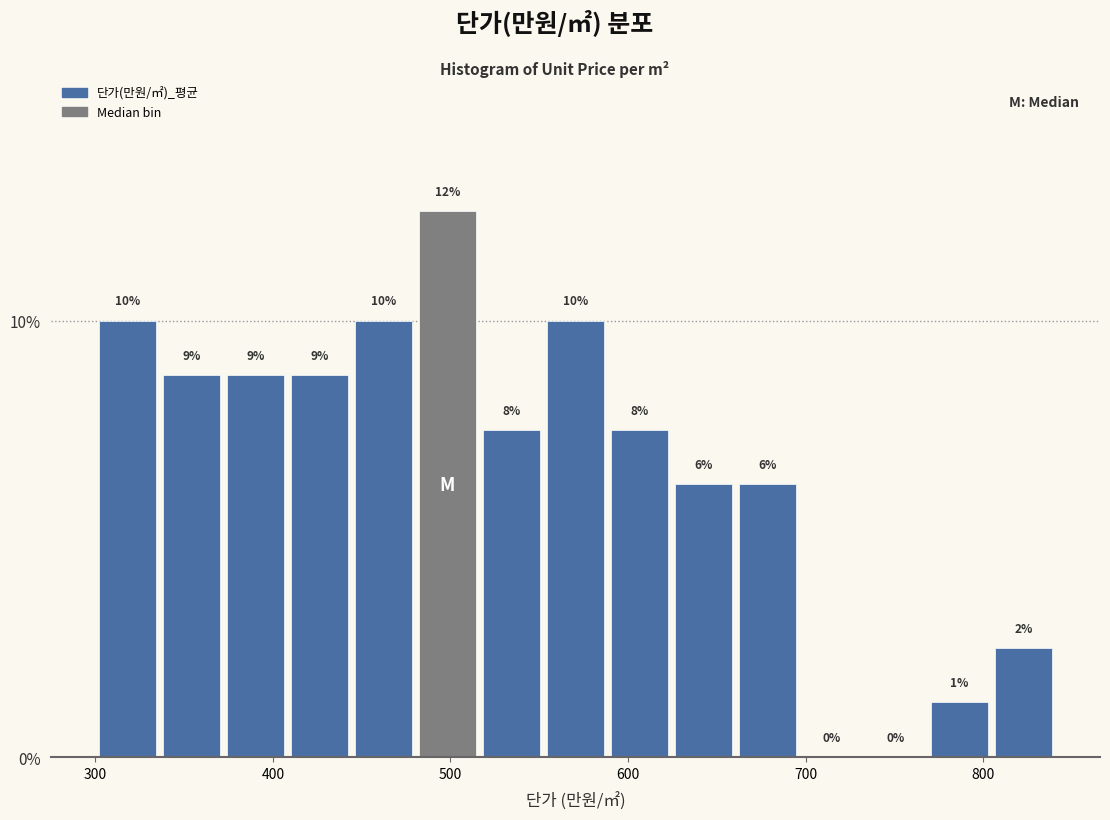

Around what value on the x-axis is the tallest bar? Give the approximate position of its centre, as read against the axis.

500